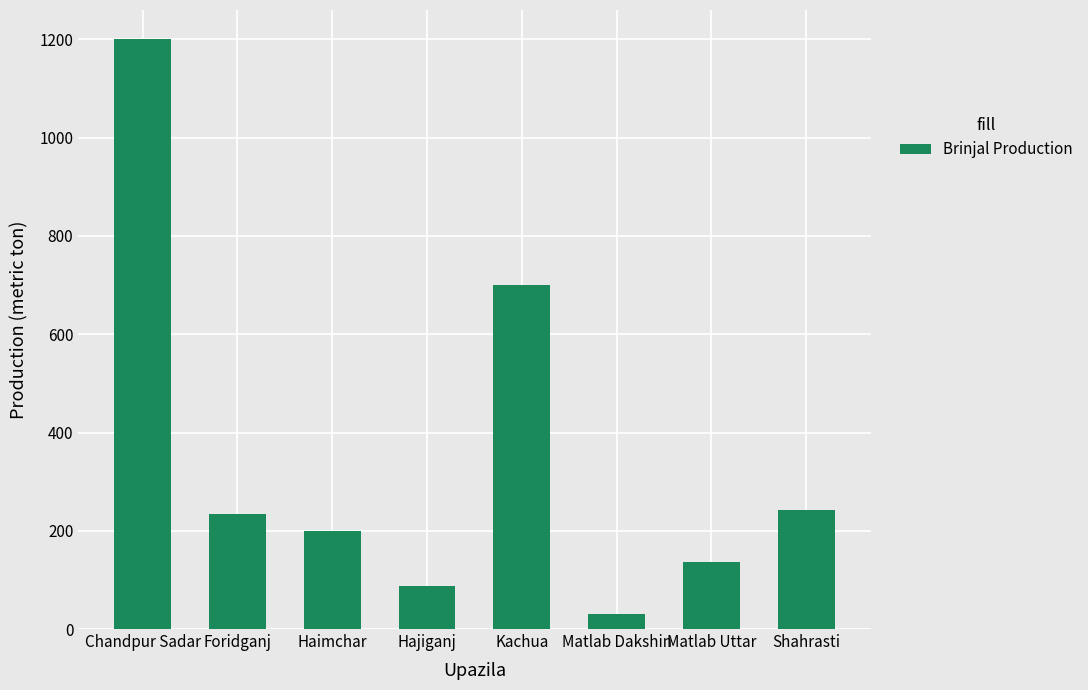

The chart shows a value of 137 at Matlab Uttar. True or false?

True